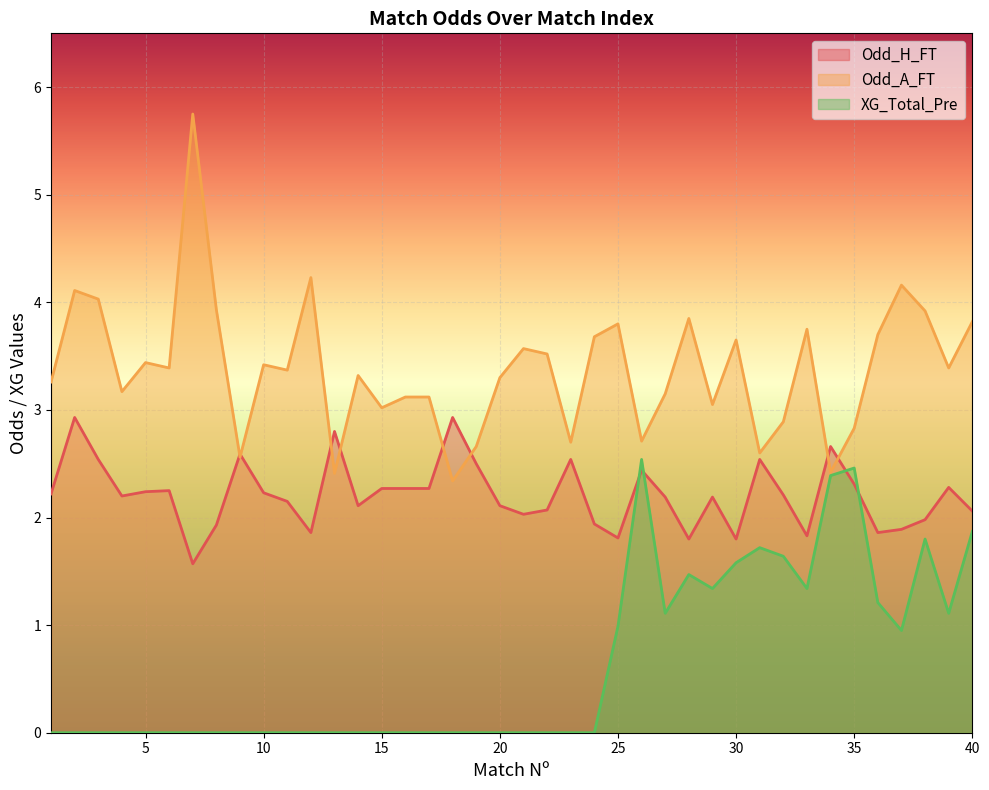

True or false: Odd_A_FT has more than 2 interior local peaks.

True